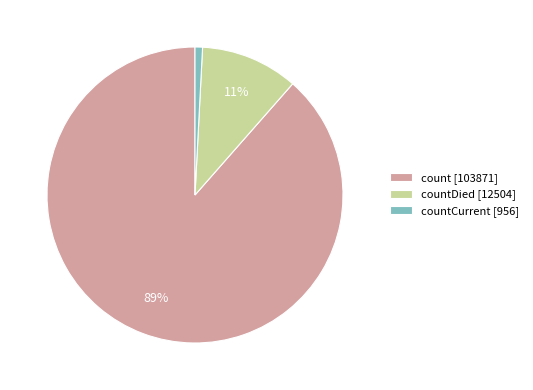

Between count [103871] and countDied [12504], which is larger?

count [103871]